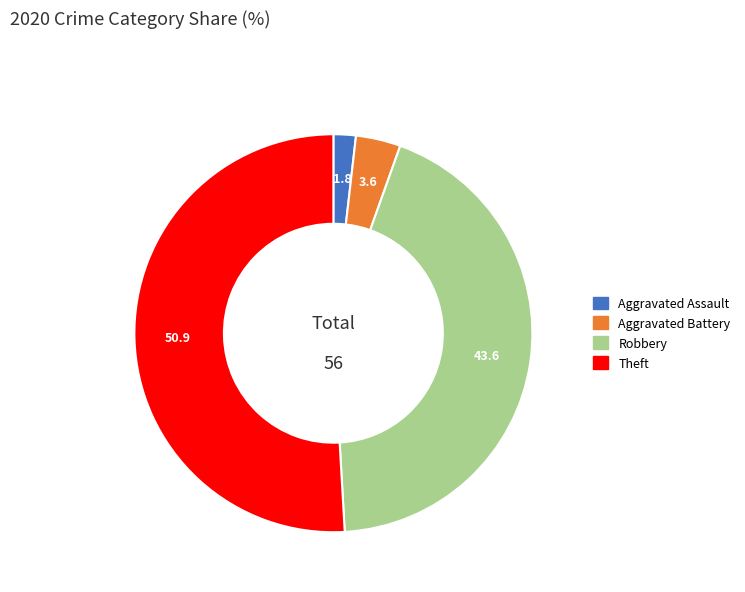

Rank the categories by value from highest to lowest.

Theft, Robbery, Aggravated Battery, Aggravated Assault